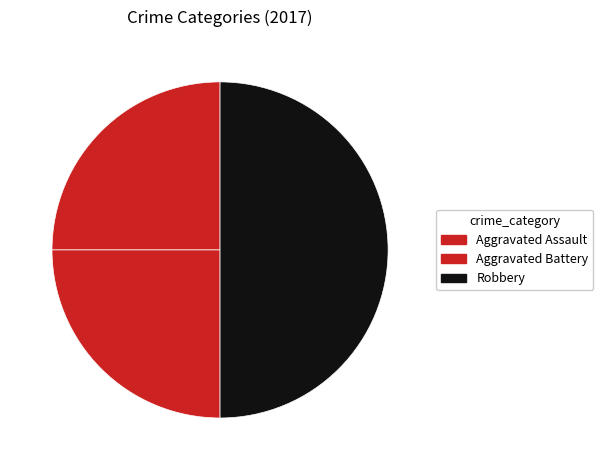

To the nearest percent, what is the difference between the largest and smallest slice percentages?

25%